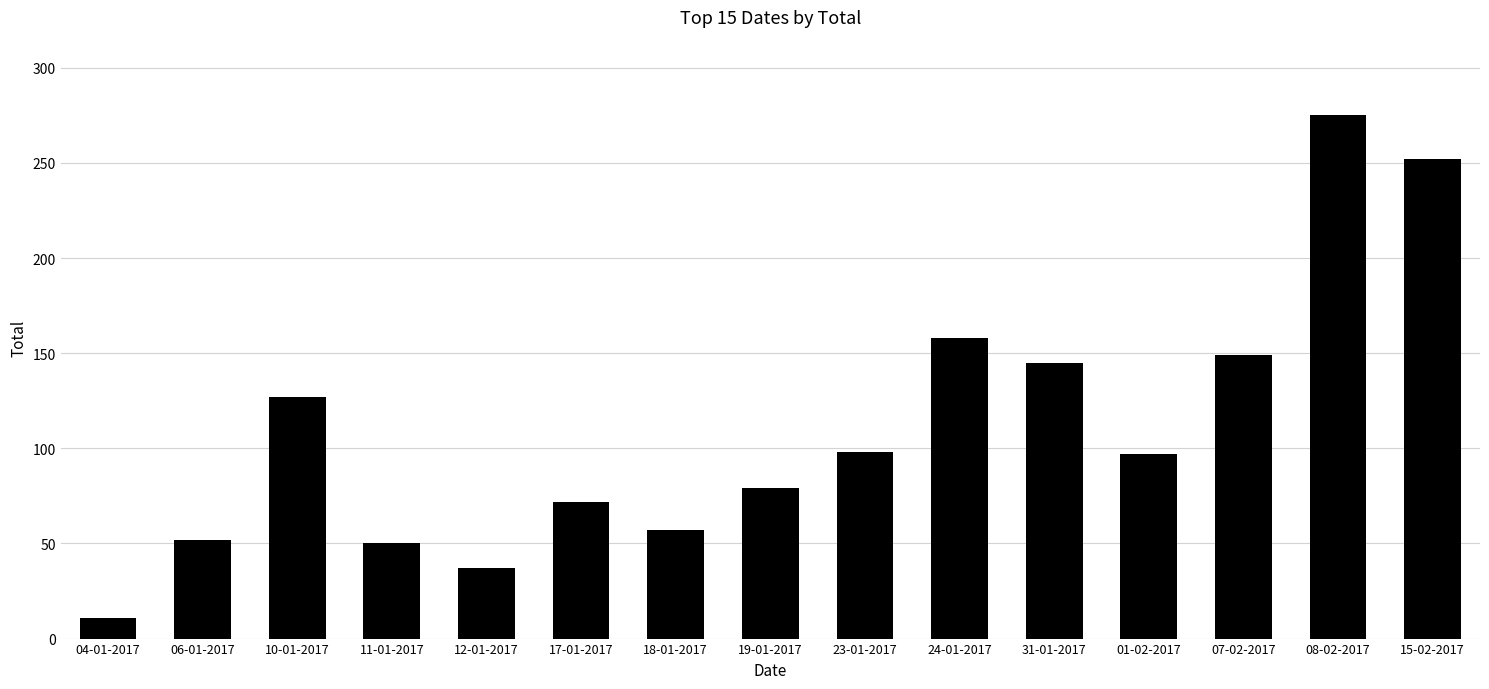

Which category has the lowest value across all series?

04-01-2017